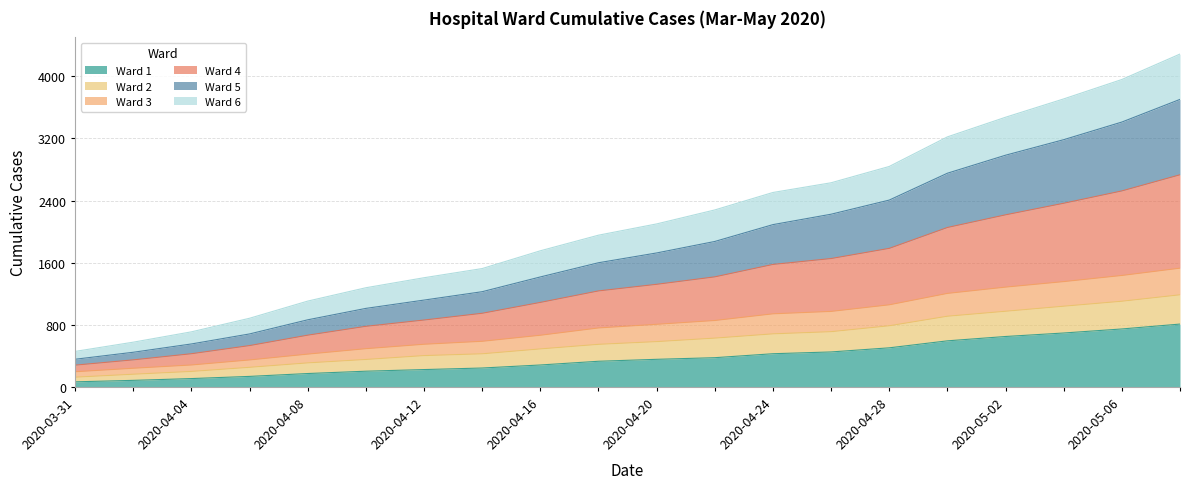

What is the highest value of the Ward 1 series?

809